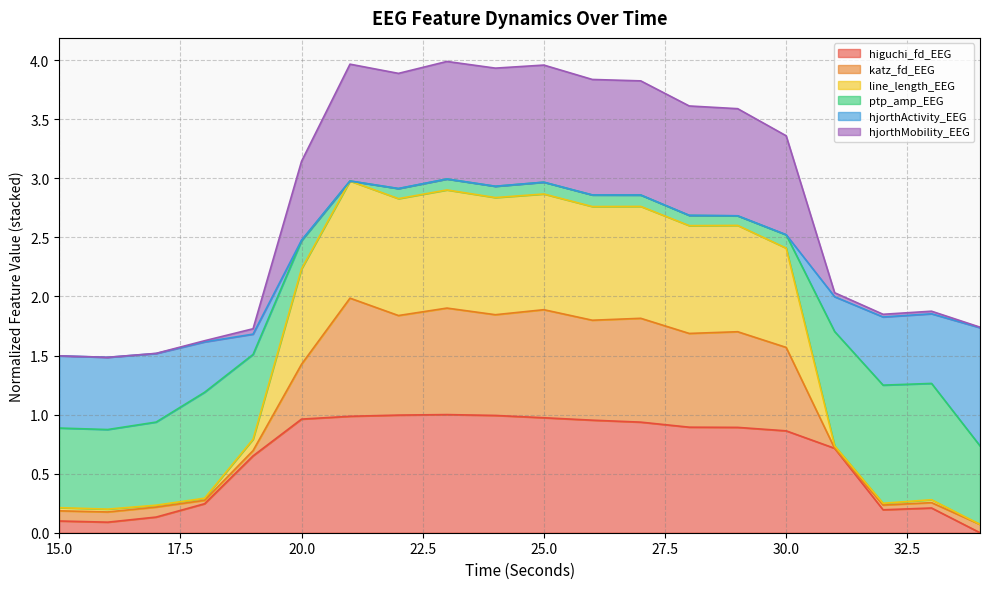

Does the chart have visible grid lines?

Yes